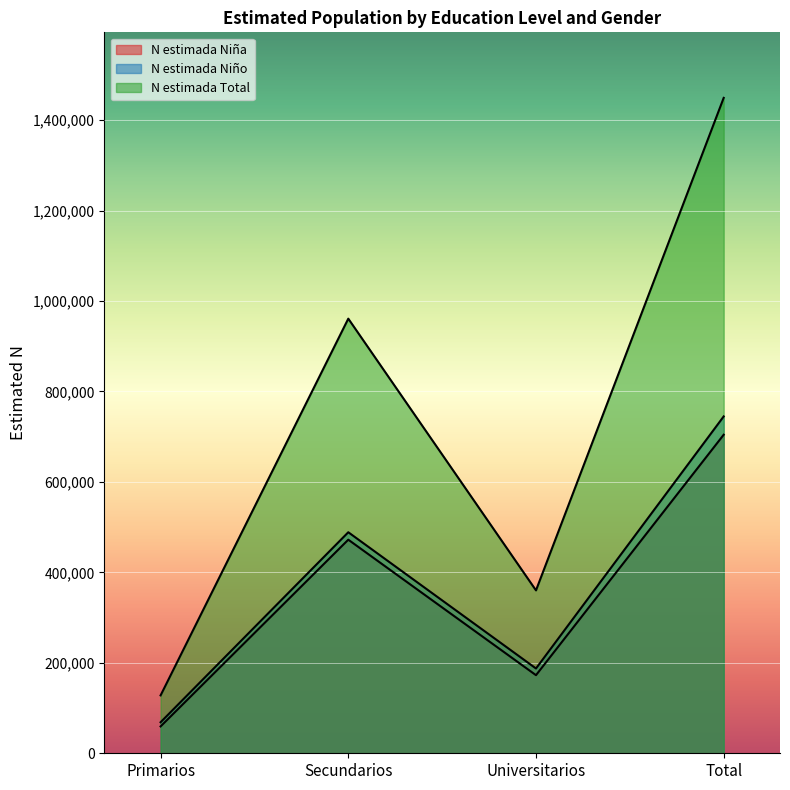

Reading left to right, transcribe all the data shown in this chart.

N estimada Niña: Primarios=59378	Secundarios=472290	Universitarios=172703	Total=704371
N estimada Niño: Primarios=68614	Secundarios=488735	Universitarios=187495	Total=744844
N estimada Total: Primarios=127993	Secundarios=961025	Universitarios=360197	Total=1449215